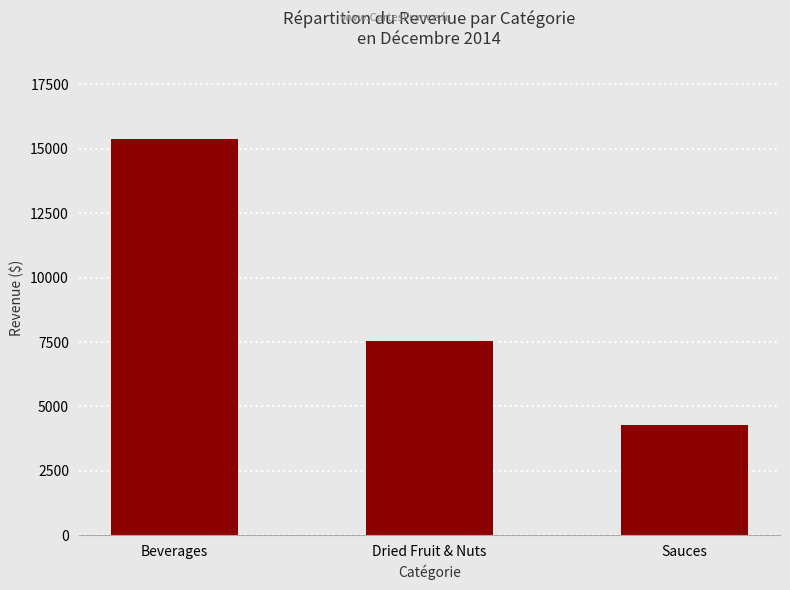

Which has a higher value, Dried Fruit & Nuts or Sauces?

Dried Fruit & Nuts